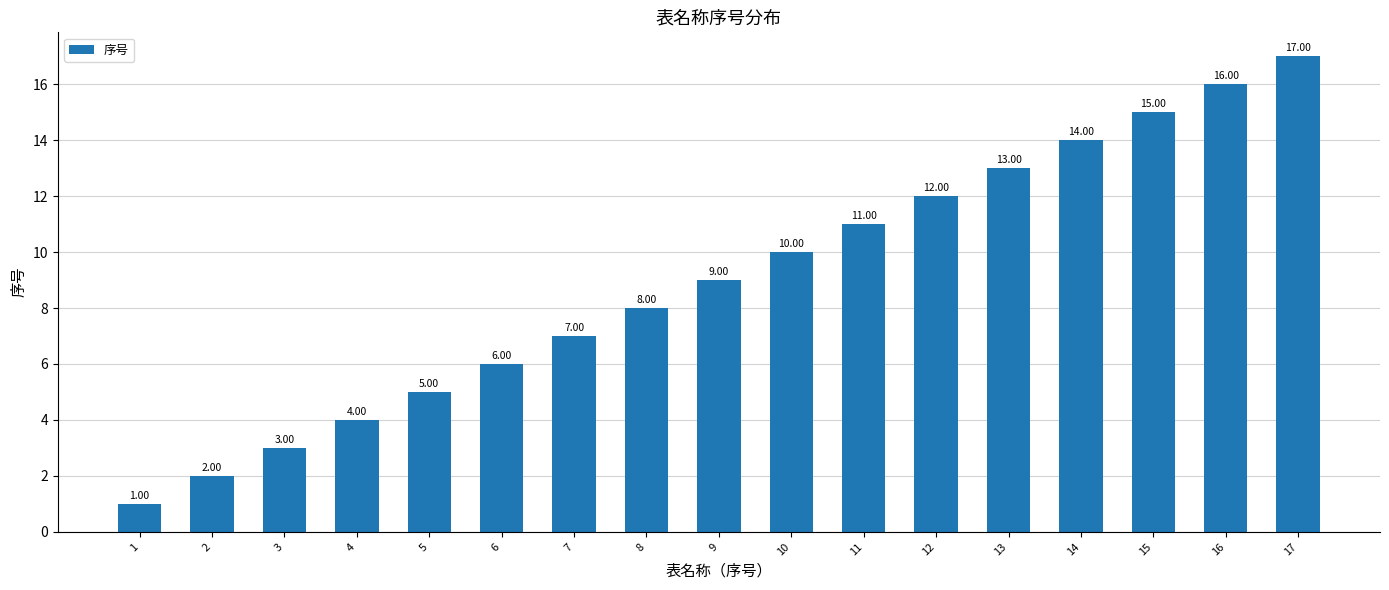

How many data points are less than 9?

8